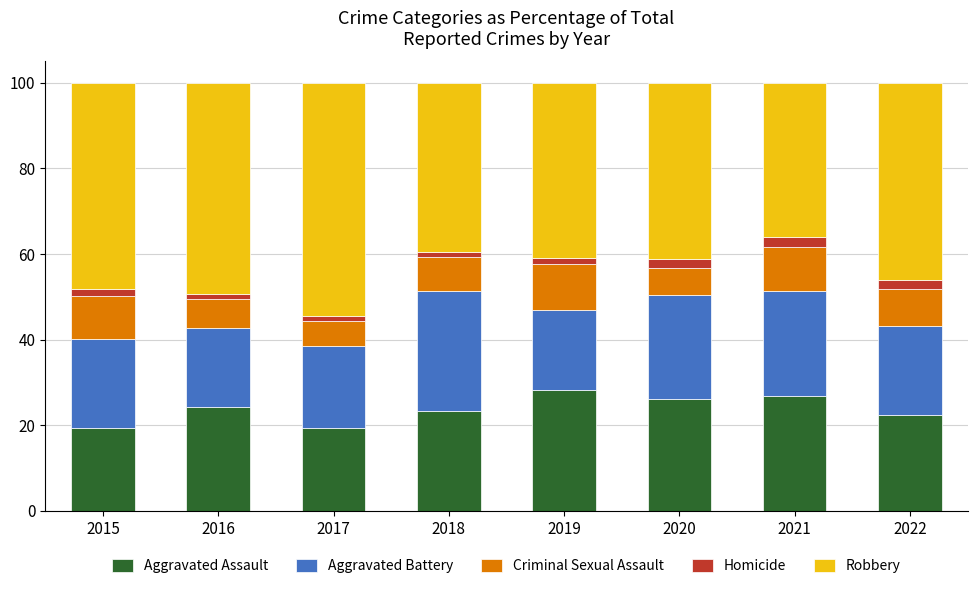

How many bars are there in total?

8